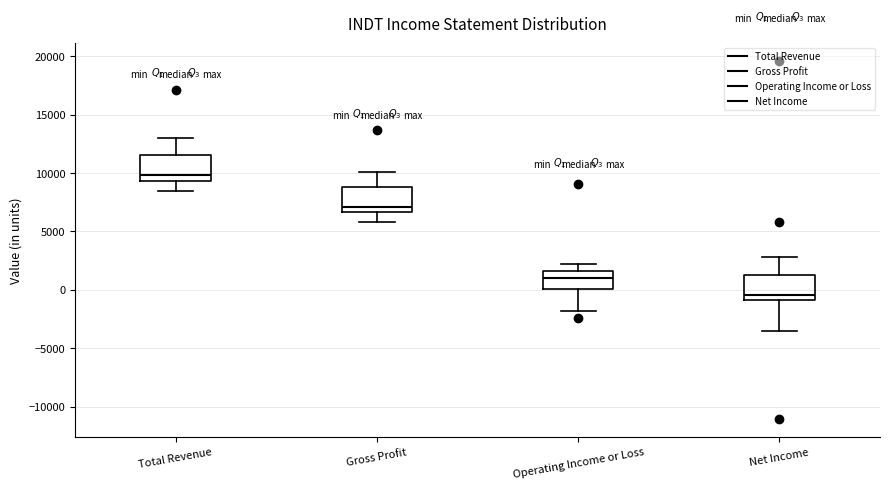

Reading left to right, read every box against the y-axis: the position of its median line, the range the box covers, and the ends of its whiskers. The values are not printed on the chart, so give them approximately, as read against the axis.

Total Revenue: median 10000, box 9500 to 11500, whiskers 8500 to 13000
Gross Profit: median 7000, box 6500 to 9000, whiskers 6000 to 10000
Operating Income or Loss: median 1000, box 0 to 1500, whiskers -2000 to 2000
Net Income: median -500, box -1000 to 1500, whiskers -3500 to 3000